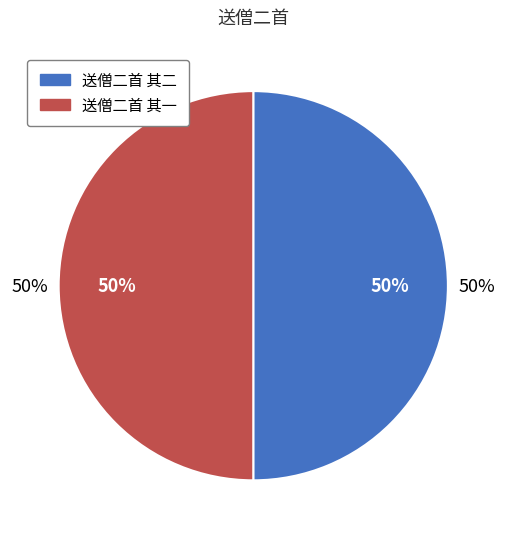

How many segments does this pie chart have?

2